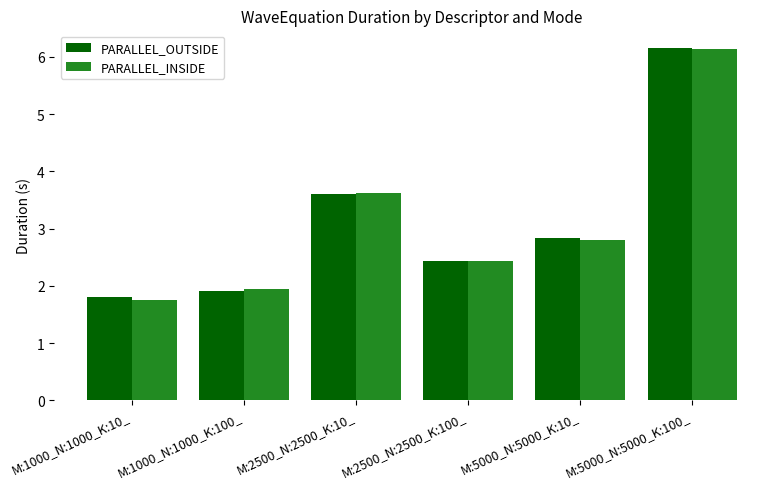

What is the label of the 1st bar from the left?

M:1000_N:1000_K:10_